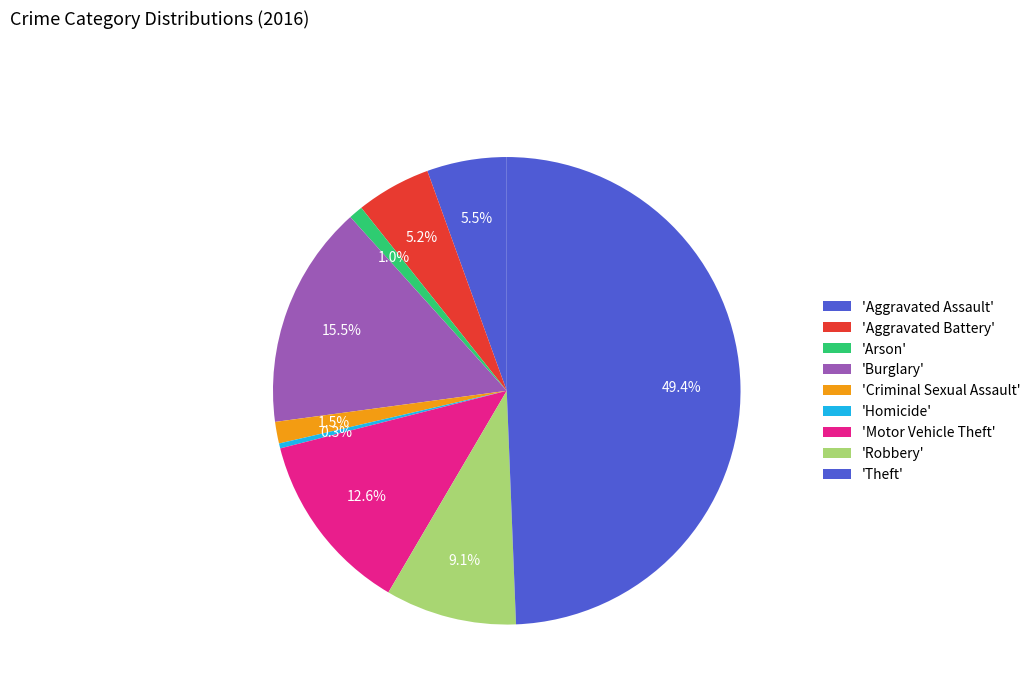

How many segments does this pie chart have?

9